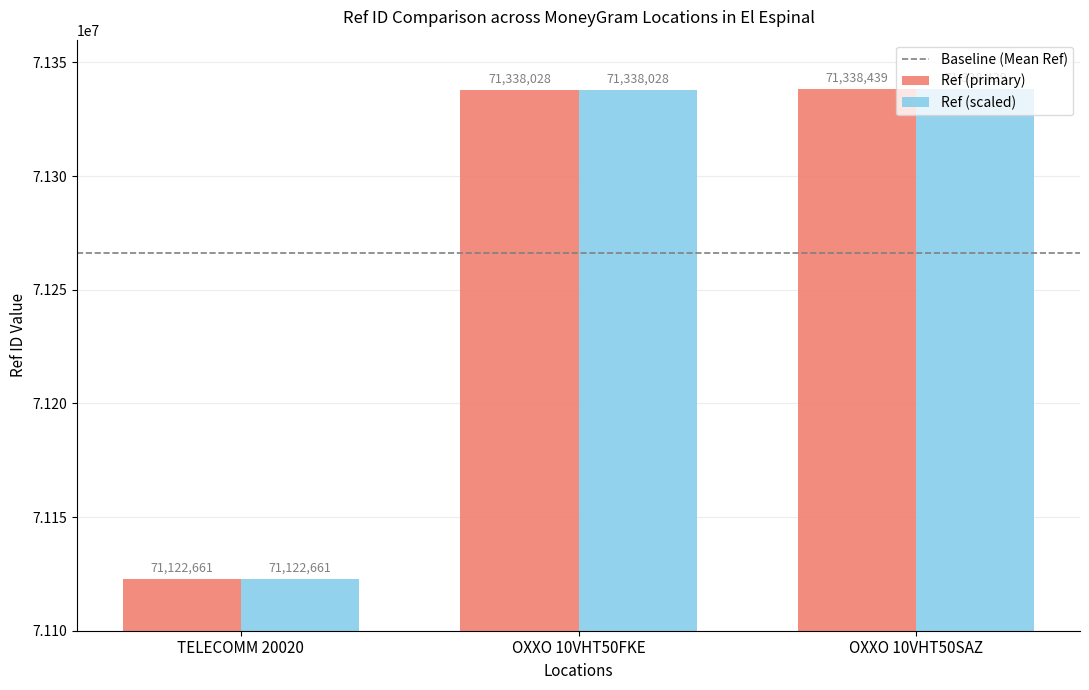

What is the minimum value shown in the chart?

71122661